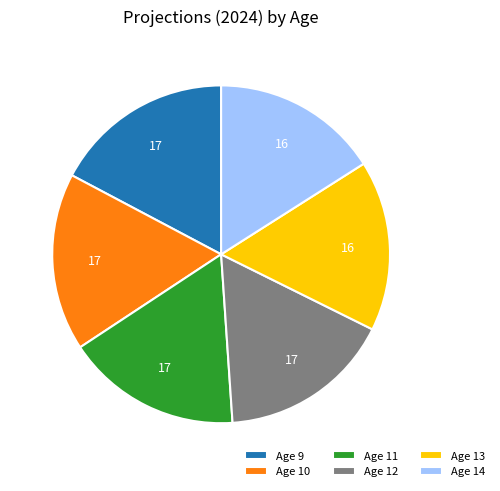

What is the ratio of the value at Age 9 to the value at Age 14?

1.1